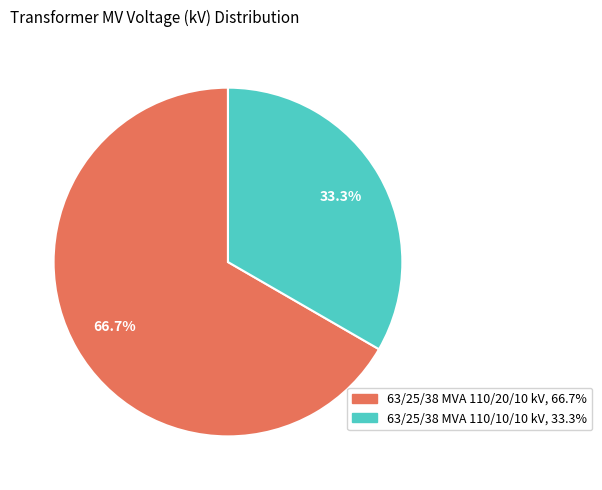

To the nearest percent, what is the difference between the largest and smallest slice percentages?

33%